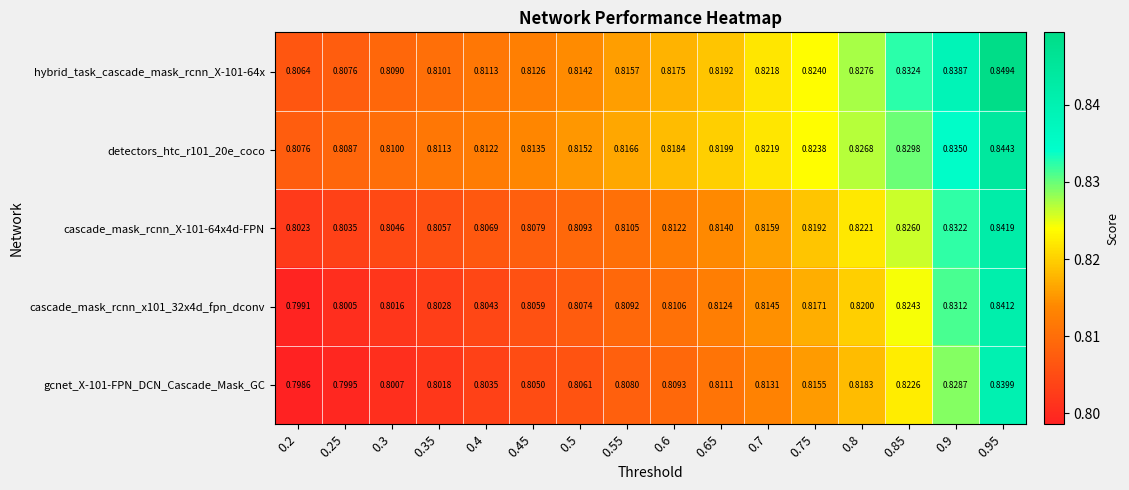

Rank the series at 0.5 from highest to lowest value.

detectors_htc_r101_20e_coco, hybrid_task_cascade_mask_rcnn_X-101-64x, cascade_mask_rcnn_X-101-64x4d-FPN, cascade_mask_rcnn_x101_32x4d_fpn_dconv, gcnet_X-101-FPN_DCN_Cascade_Mask_GC